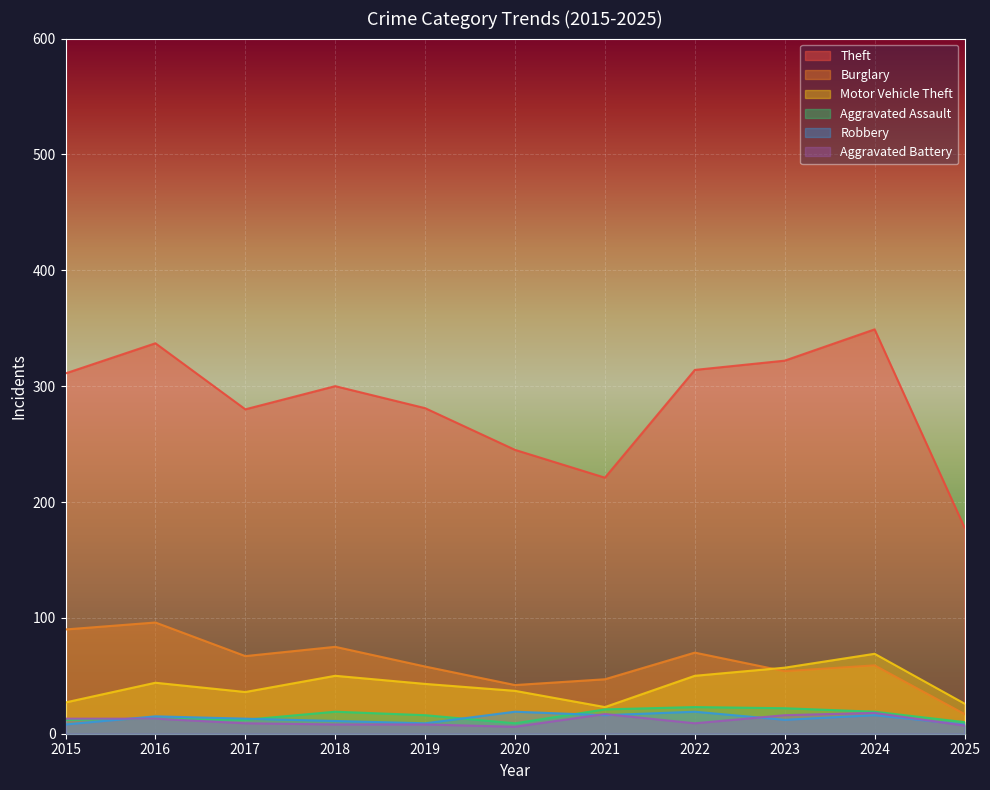

How many lines are shown in the chart?

6